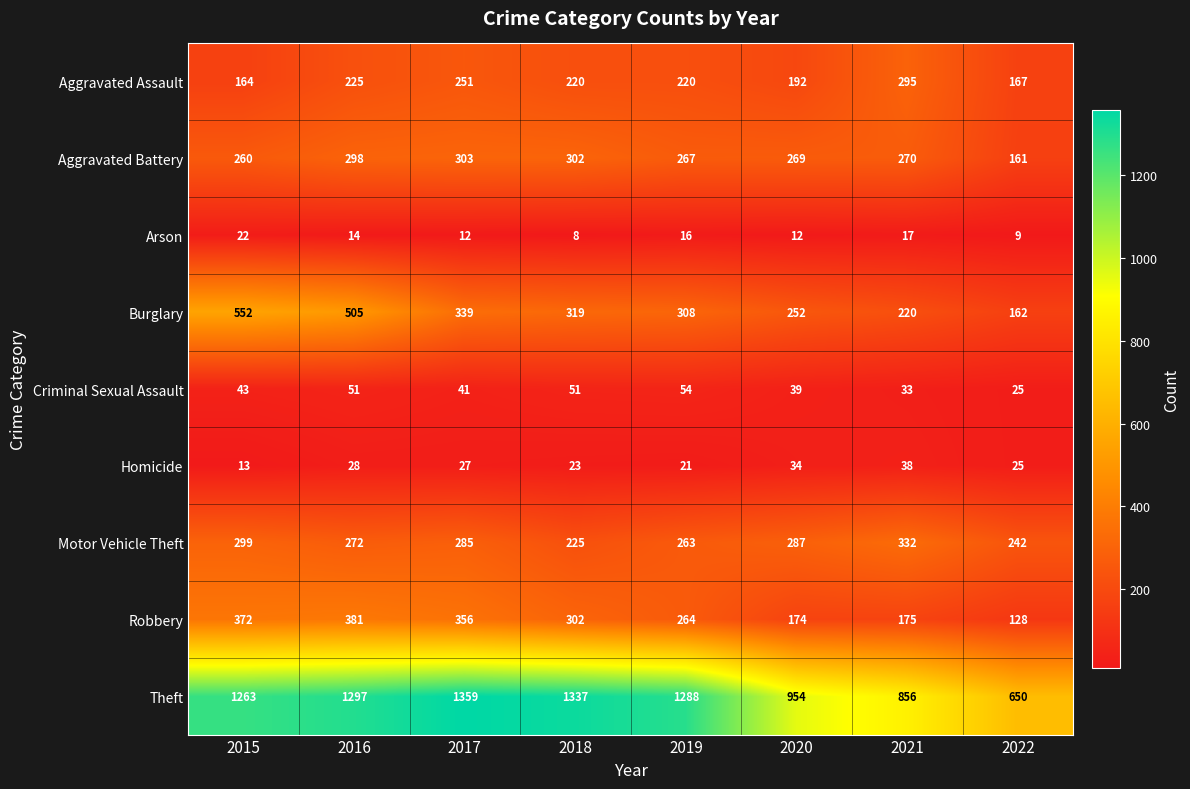

Which series changed the most between 2019 and 2022?

Theft